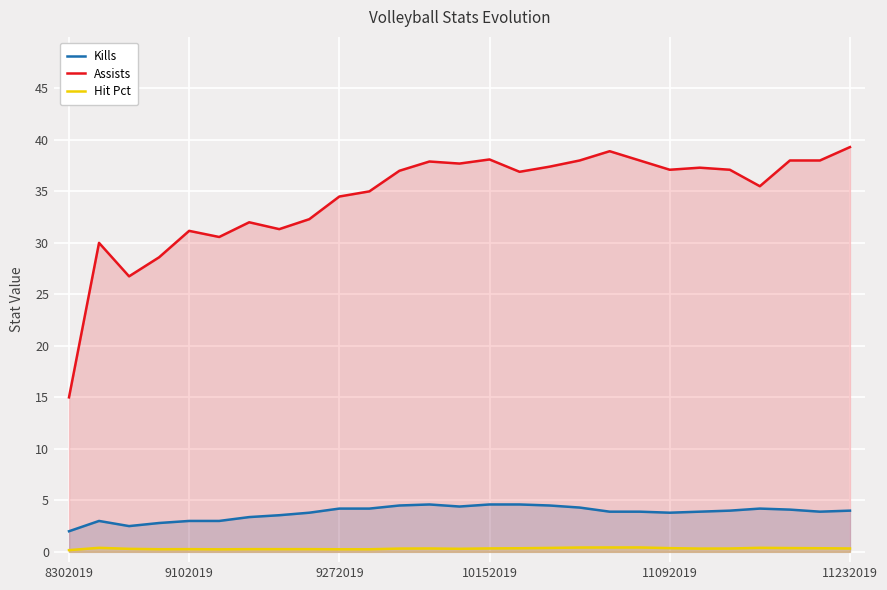

Which label corresponds to the smallest value in the chart?

8302019